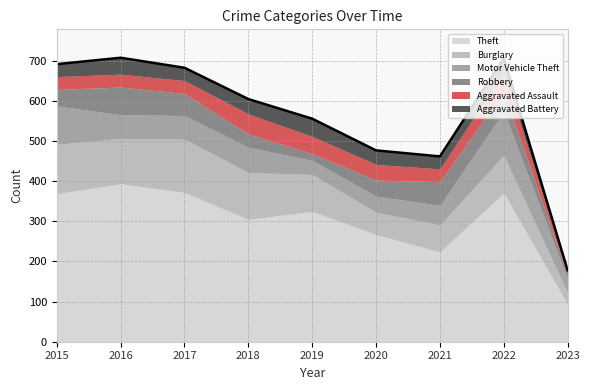

Between 2022 and 2016, which is larger?

2016